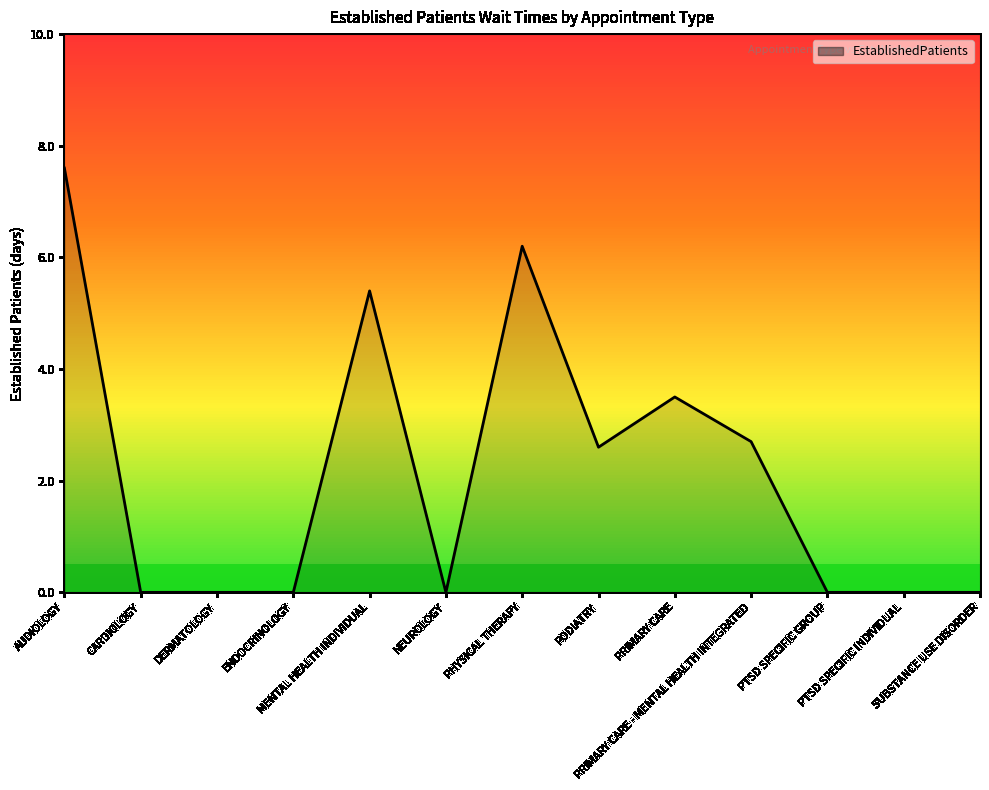

Between NEUROLOGY and PODIATRY, which is larger?

PODIATRY